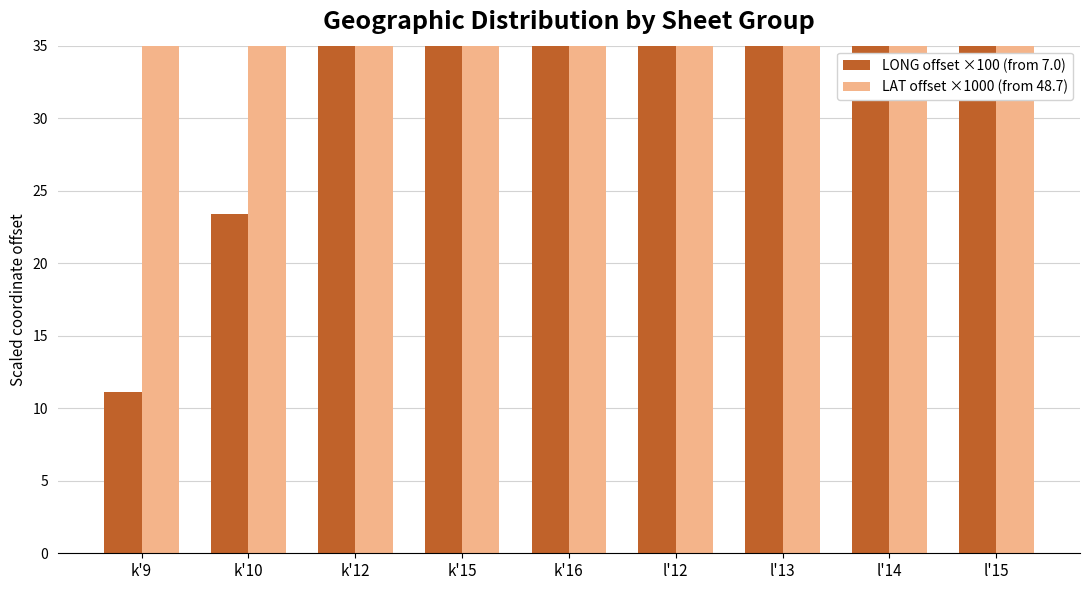

Is it true that LONG offset ×100 (from 7.0) equals 197.6 at k'16?

False